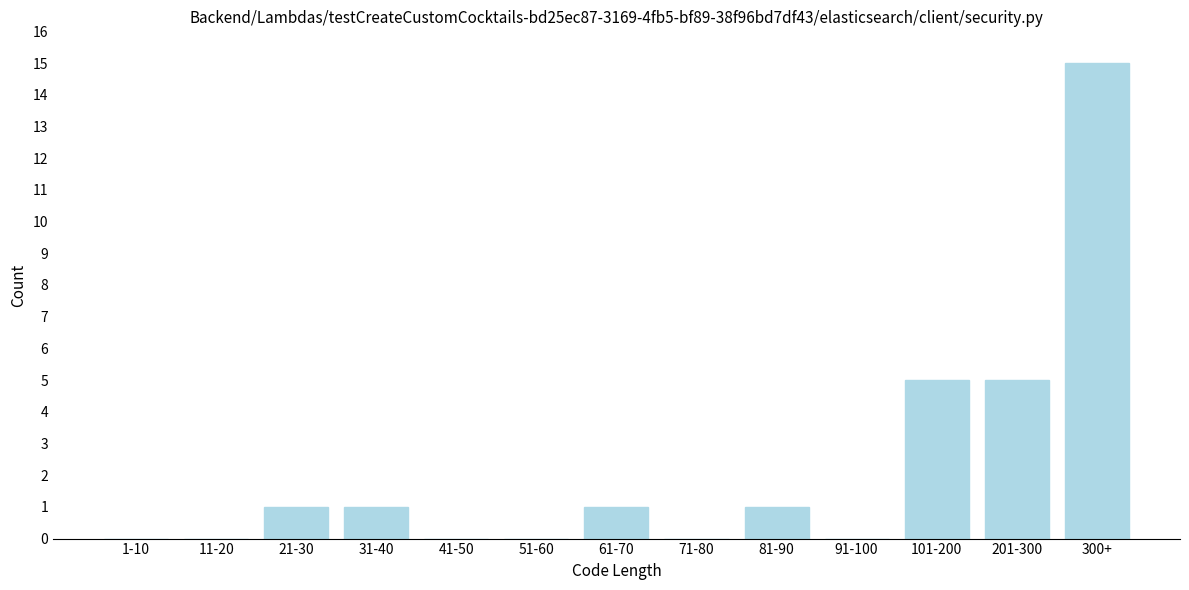

Reading left to right, transcribe all the data shown in this chart.

1-10=0	11-20=0	21-30=1	31-40=1	41-50=0	51-60=0	61-70=1	71-80=0	81-90=1	91-100=0	101-200=5	201-300=5	300+=15